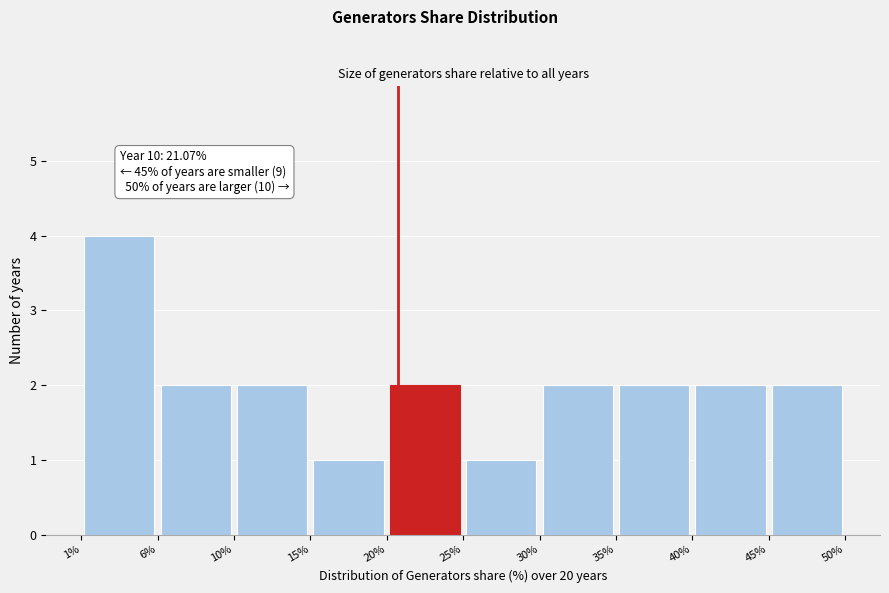

Which range on the x-axis has the tallest bar?

1% to 6%